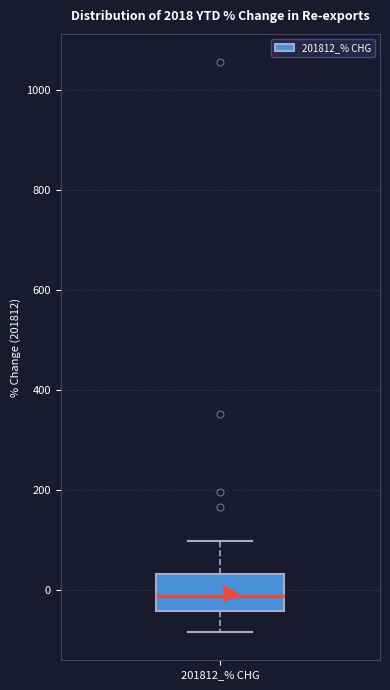

Where does the upper whisker of the box for 201812_% CHG end on the y-axis? The values are not printed on the chart, so give them approximately, as read against the axis.

100